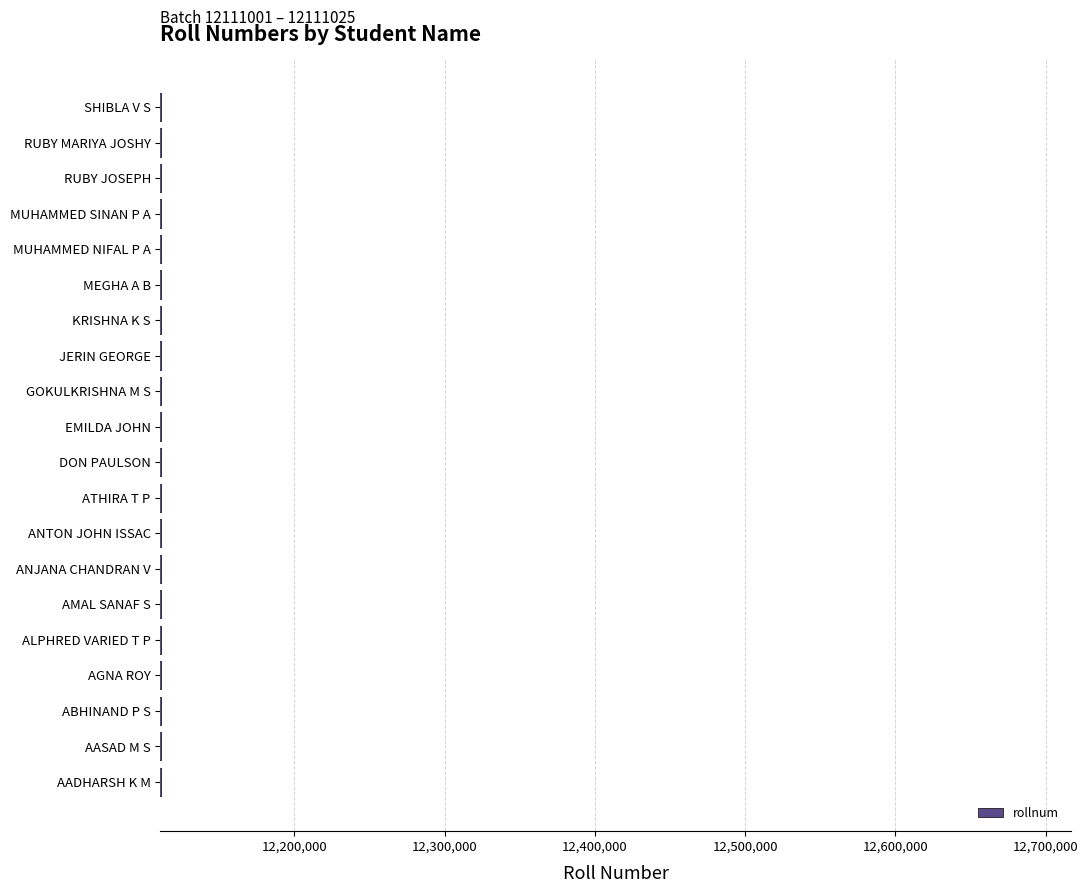

The value at AMAL SANAF S is 12111006. True or false?

True